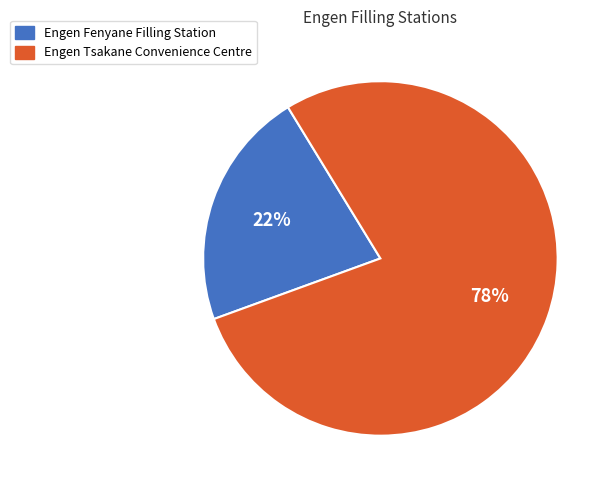

To the nearest percent, what is the average slice percentage?

50%